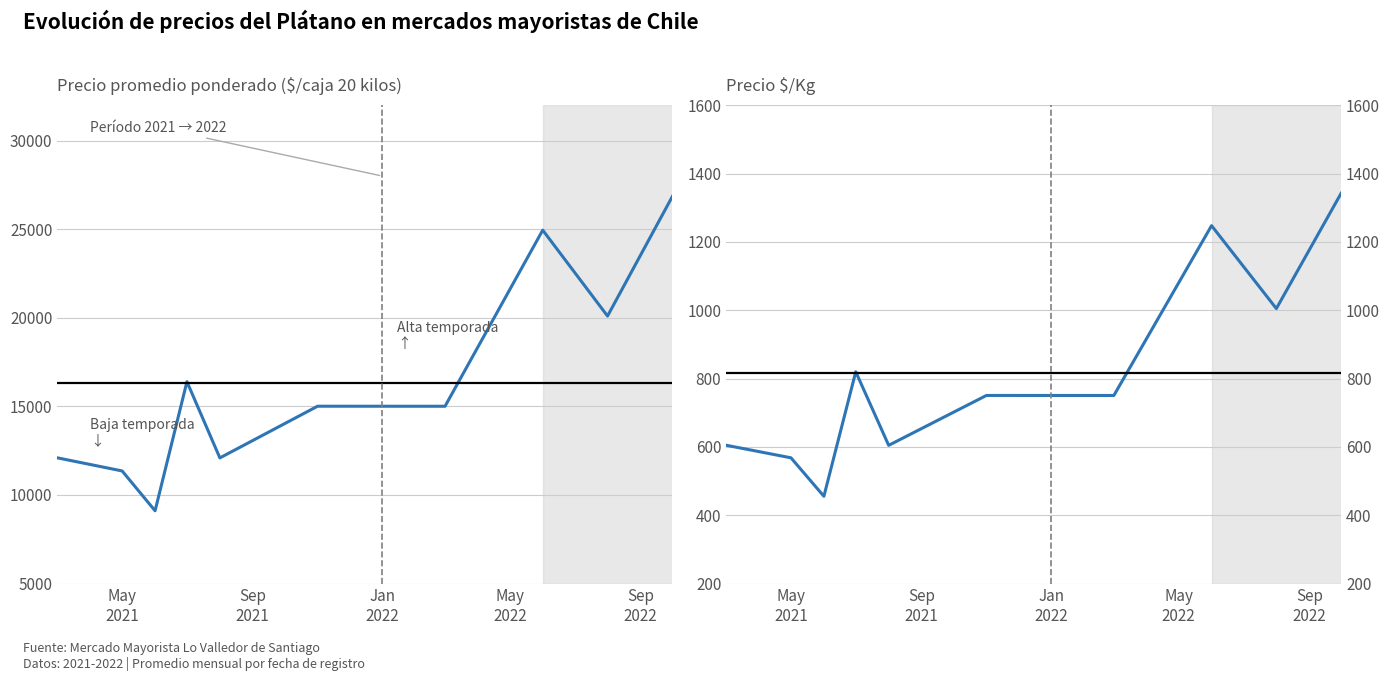

True or false: Precio $/Kg and Precio promedio ponderado intersect in this chart.

False